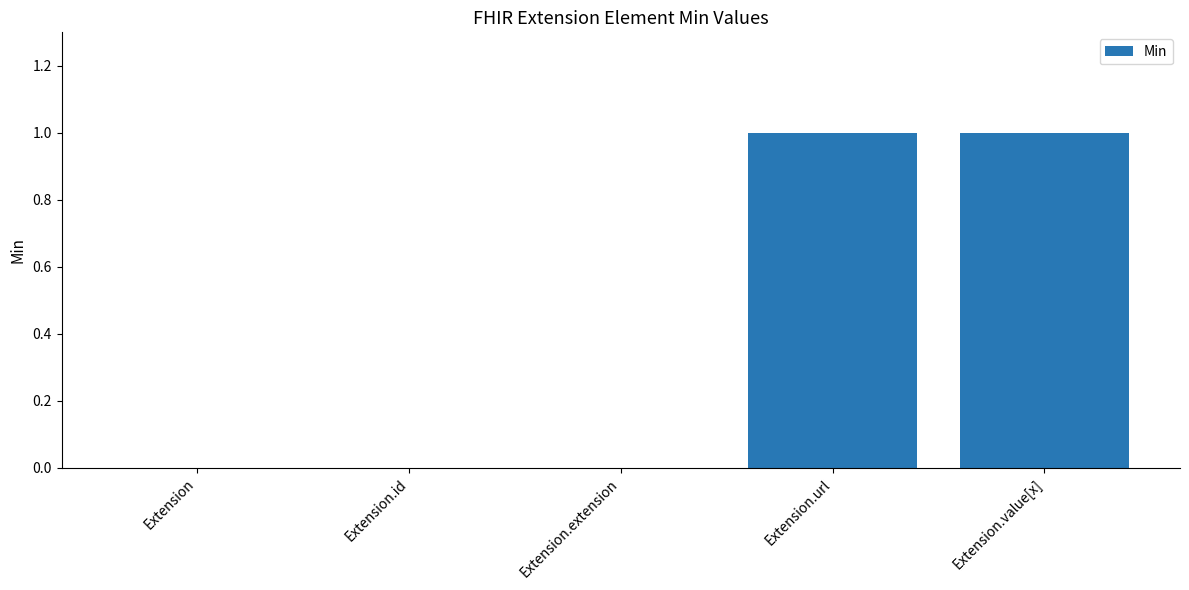

Are the bars horizontal?

No